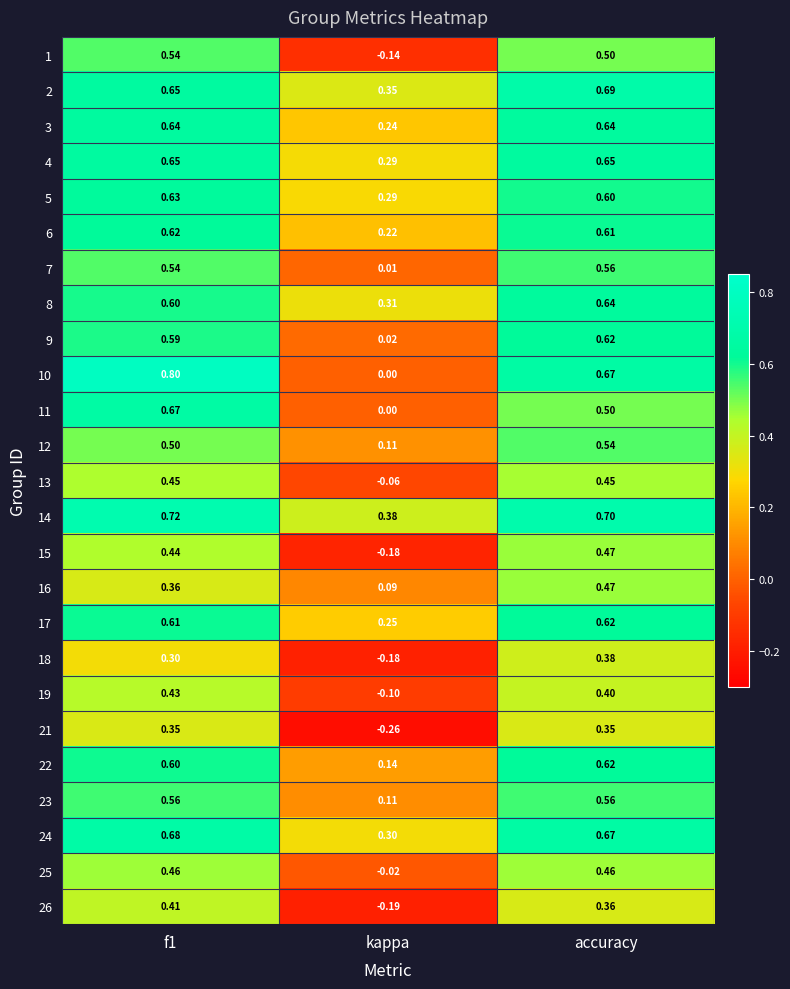

What is the difference between the highest and lowest values at kappa?

0.6